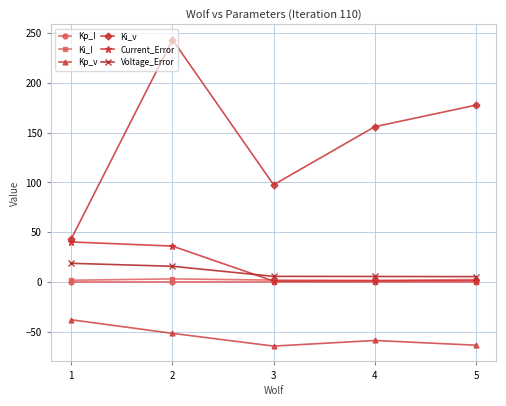

What is the total value across all series at 4?

106.2